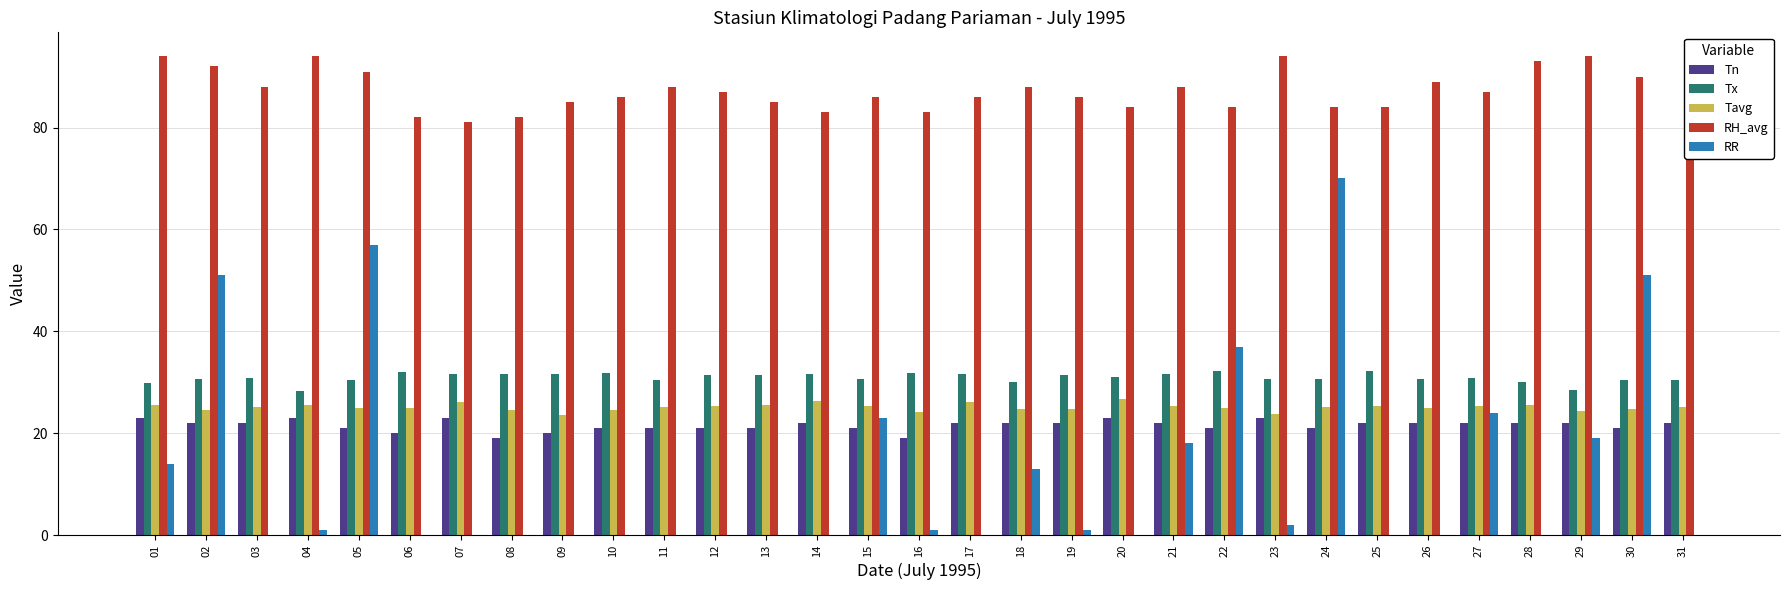

What value does the Tavg series have at 07?

26.2